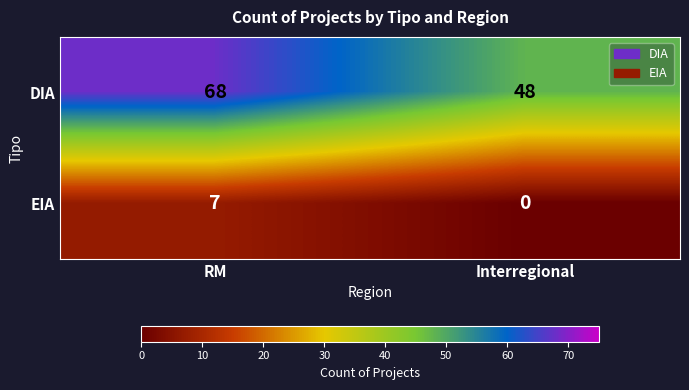

At which category is the sum across all series the highest?

RM